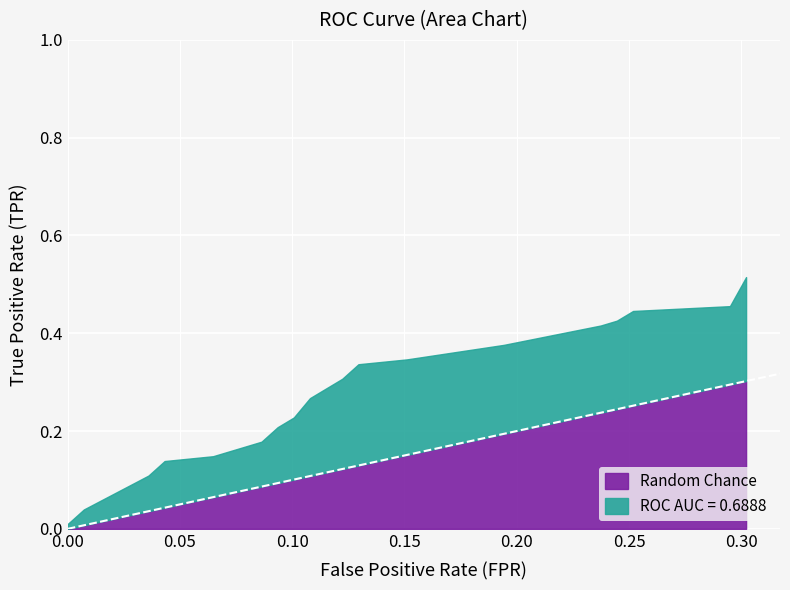

List the series in order of their overall mean, highest first.

tpr, fpr